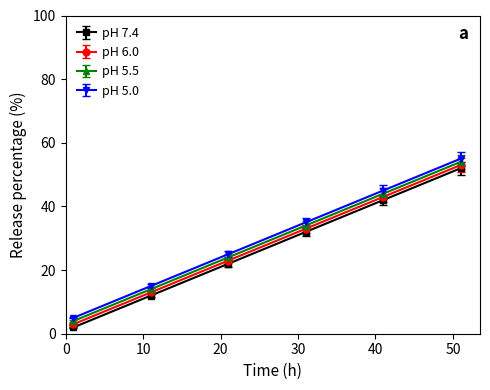

Does the chart display data point markers on the line(s)?

Yes